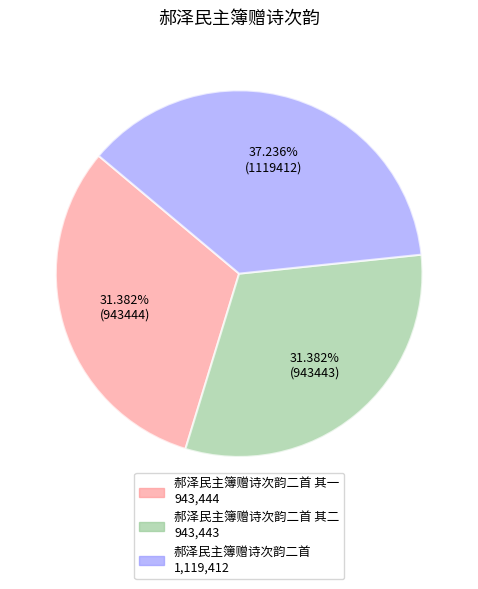

Is there any slice that represents more than half of the pie?

No